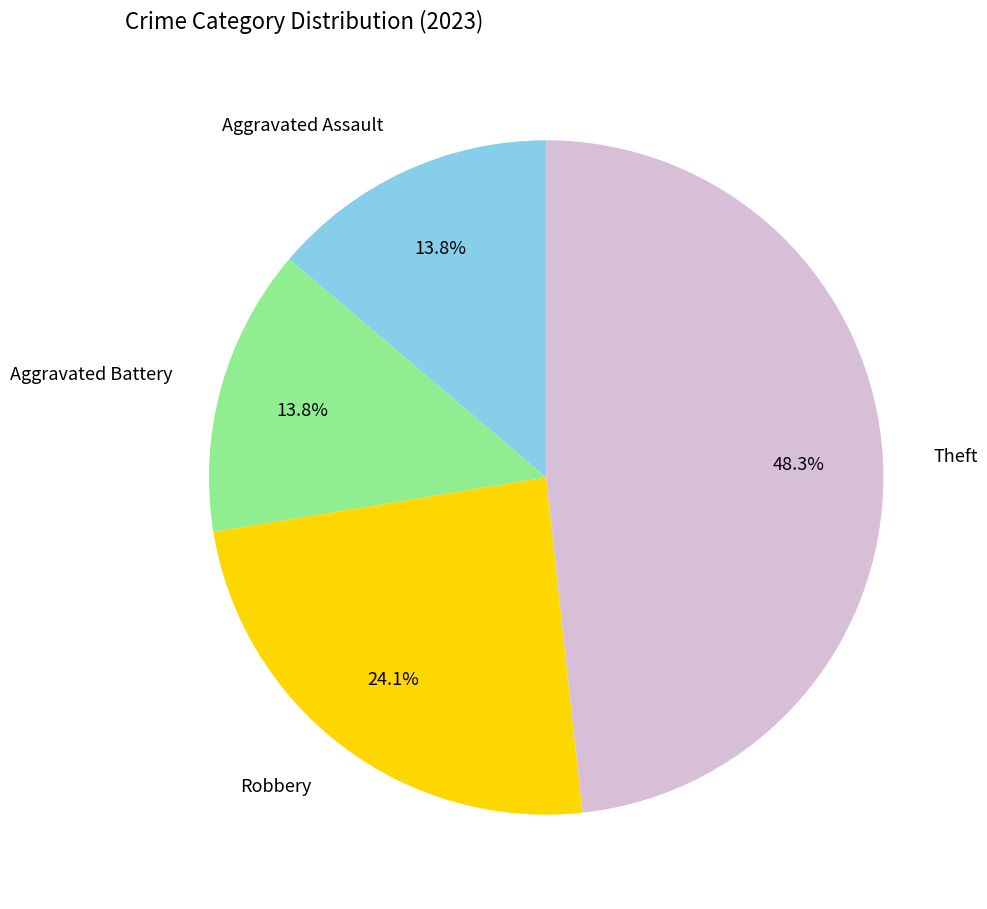

Which slice is the largest?

Theft